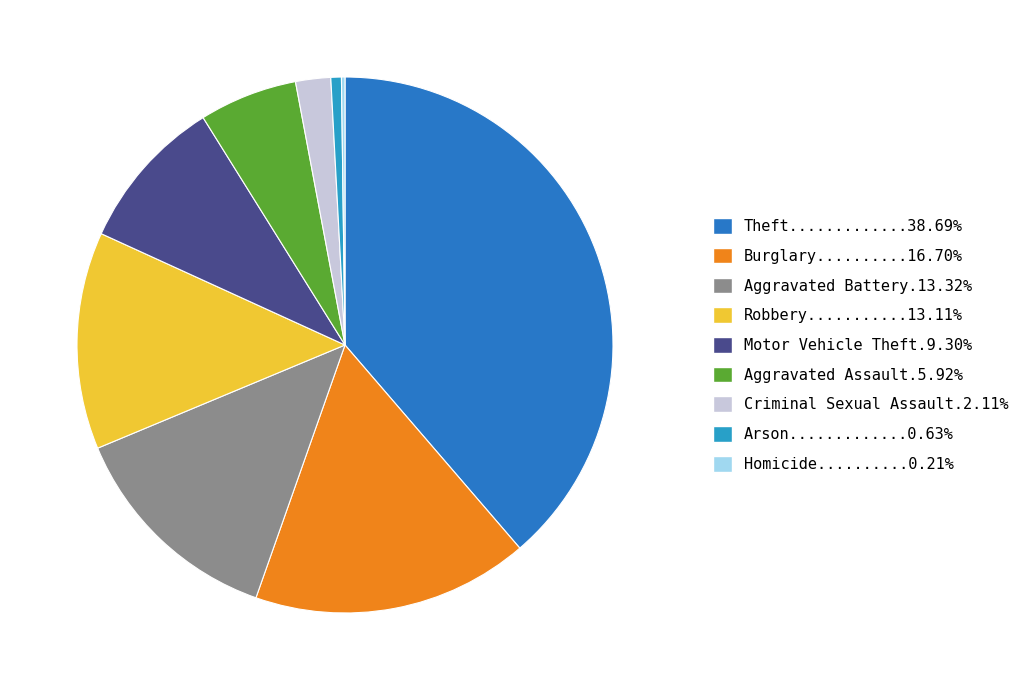

What is the largest slice in the pie chart?

Theft